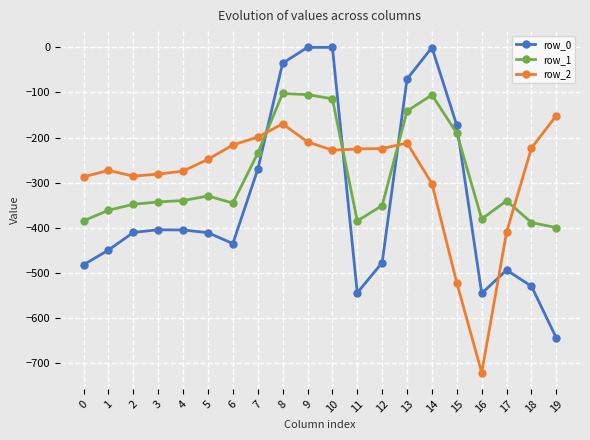

True or false: row_2 has a value of -98.5 at 4.

False